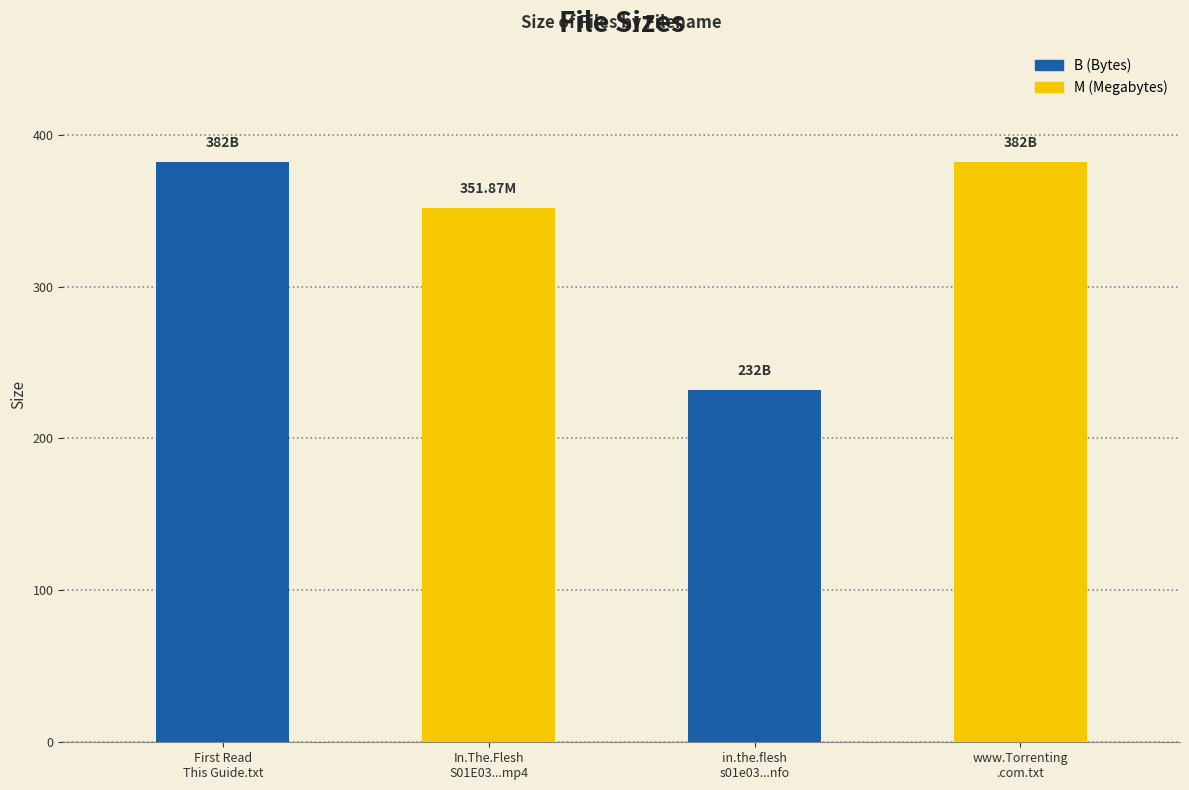

The value at In.The.Flesh.S01E03.HDTV.x264-EVOLVE.mp4 is 351.9. True or false?

True